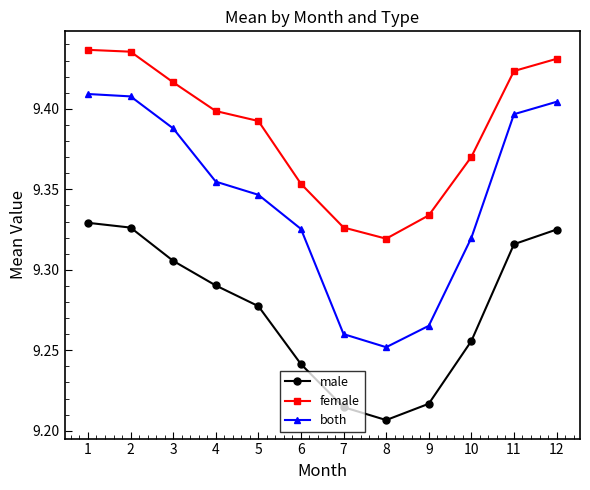

Which series has the largest total across all categories?

female